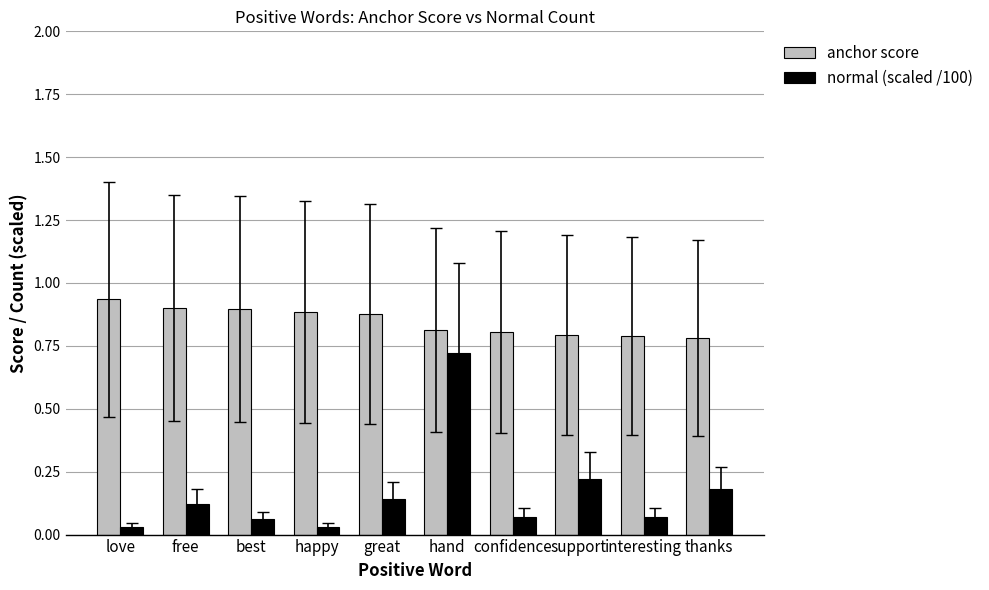

True or false: normal (scaled /100) has a value of 0.2 at support.

True